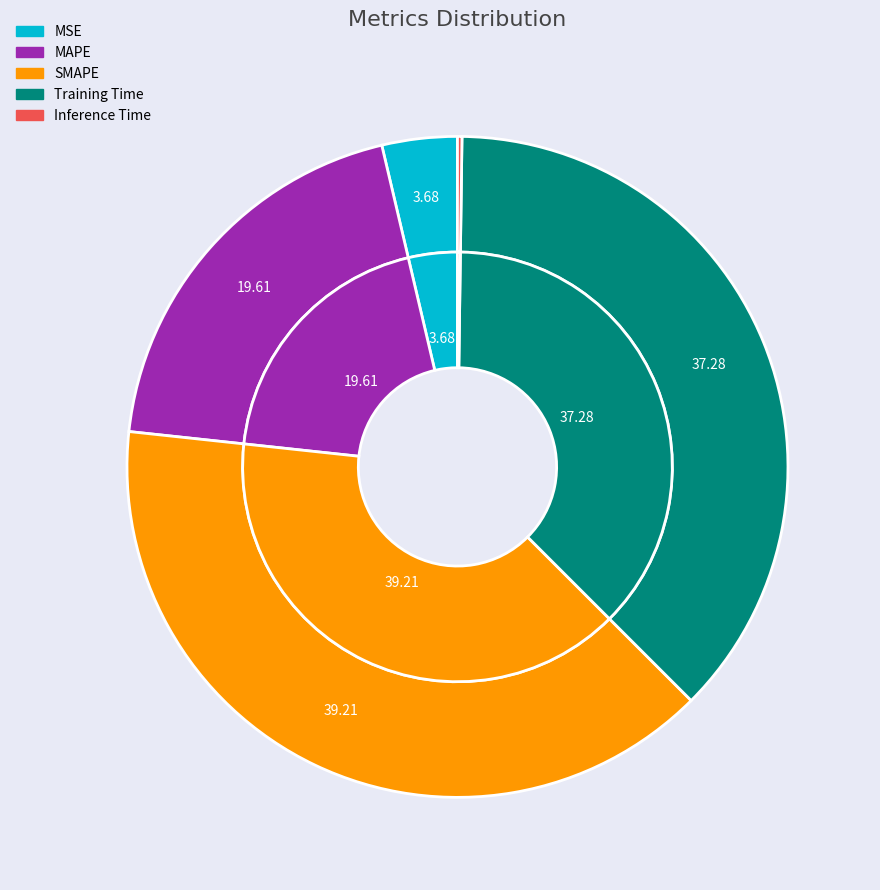

Rank the categories by value from lowest to highest.

Inference Time, MSE, MAPE, Training Time, SMAPE